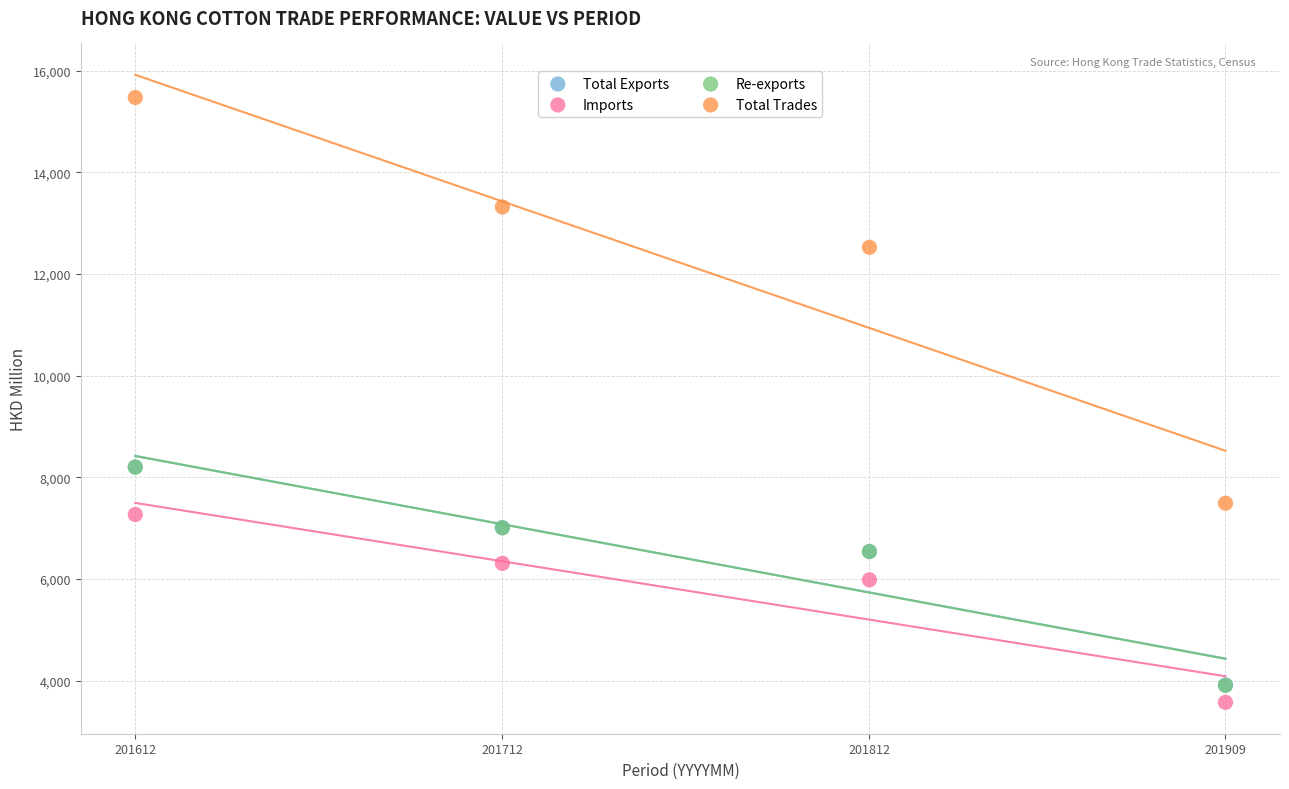

Which series reaches the maximum Y coordinate?

Total Trades